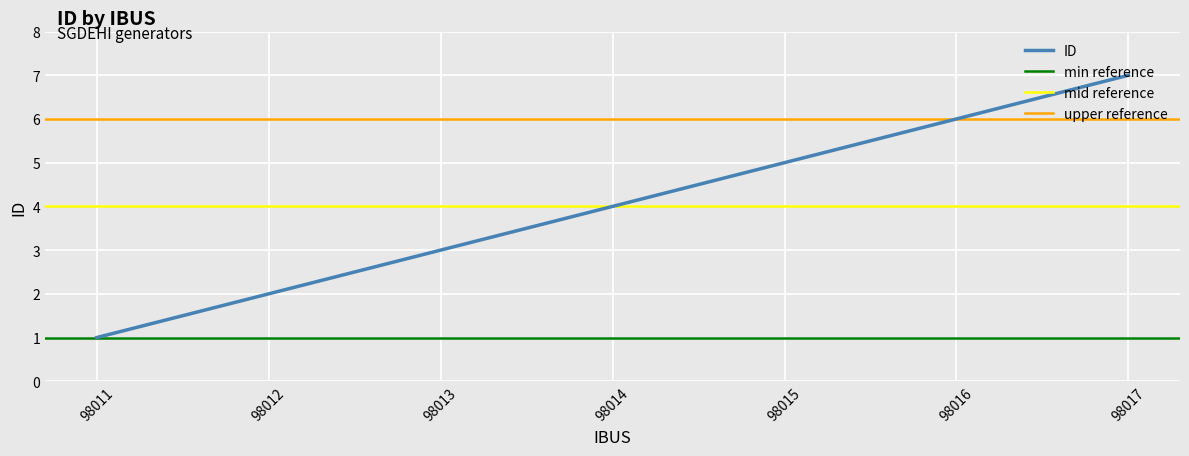

Is it true that the value at 98013 is 3?

True